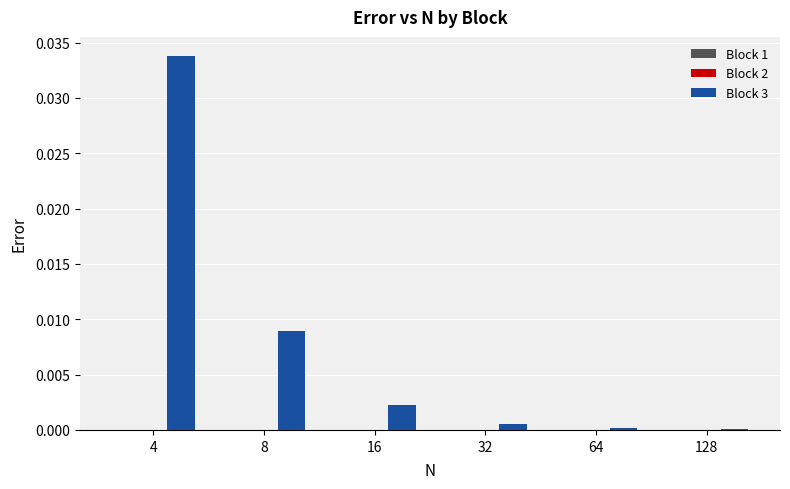

At which category is the sum across all series the highest?

4